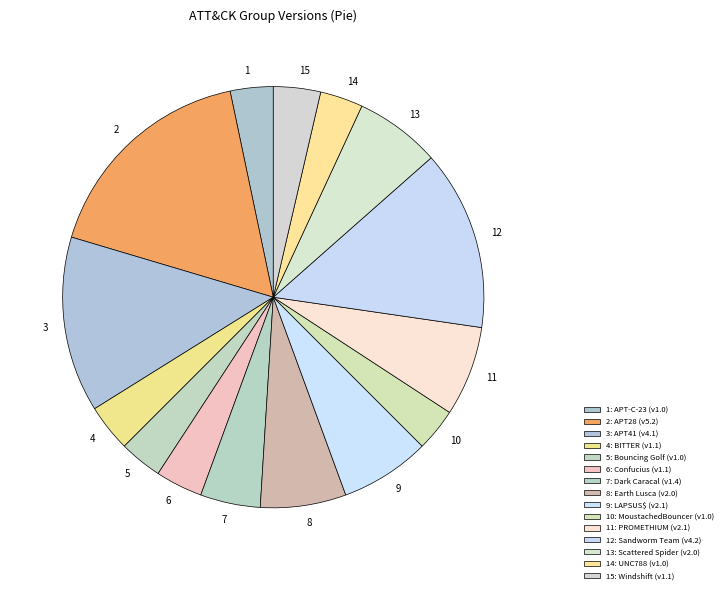

How many segments does this pie chart have?

15